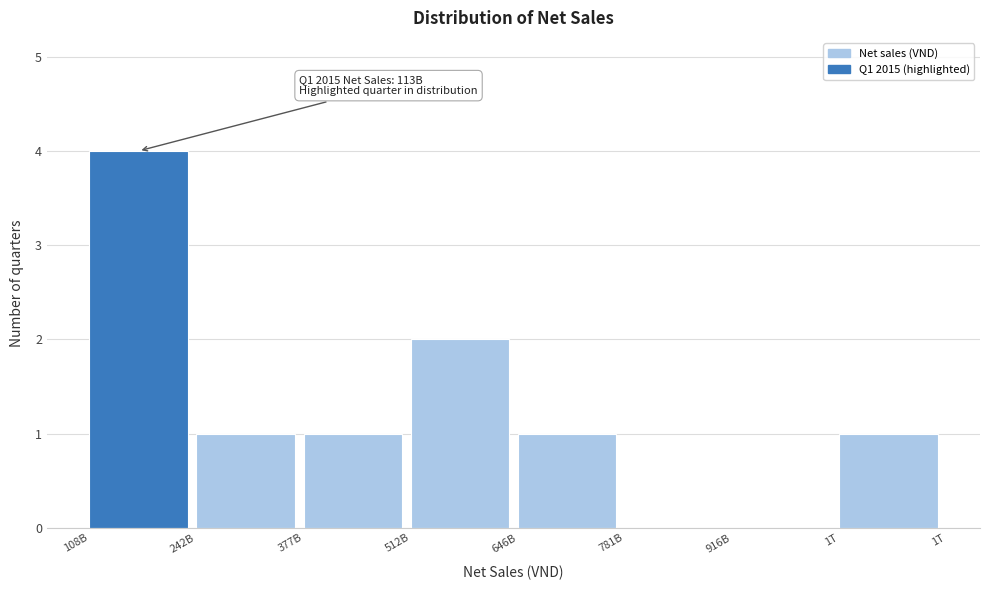

Reading left to right, list all the values displayed in this chart.

108B=4	242B=1	377B=1	512B=2	646B=1	781B=0	916B=0	1T=1